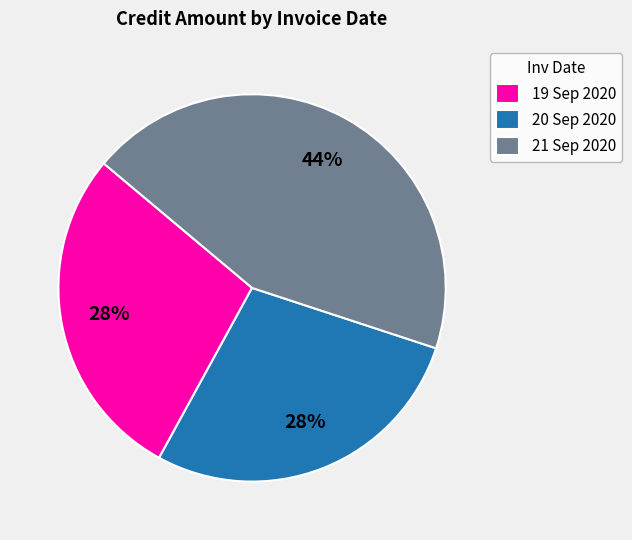

To the nearest percent, what is the difference between the 21 Sep 2020 and 20 Sep 2020 slice percentages?

16%